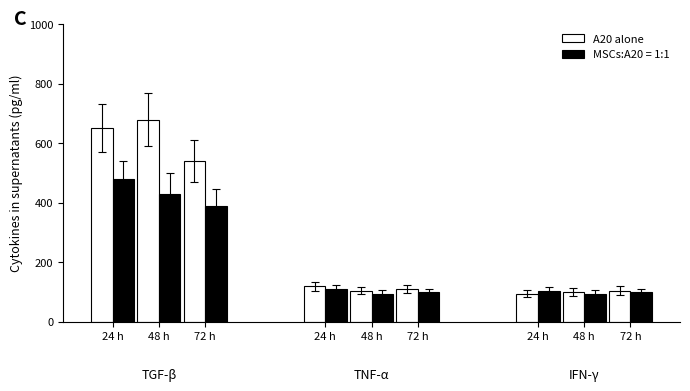

What are all the series names shown in the legend?

A20 alone, MSCs:A20 = 1:1